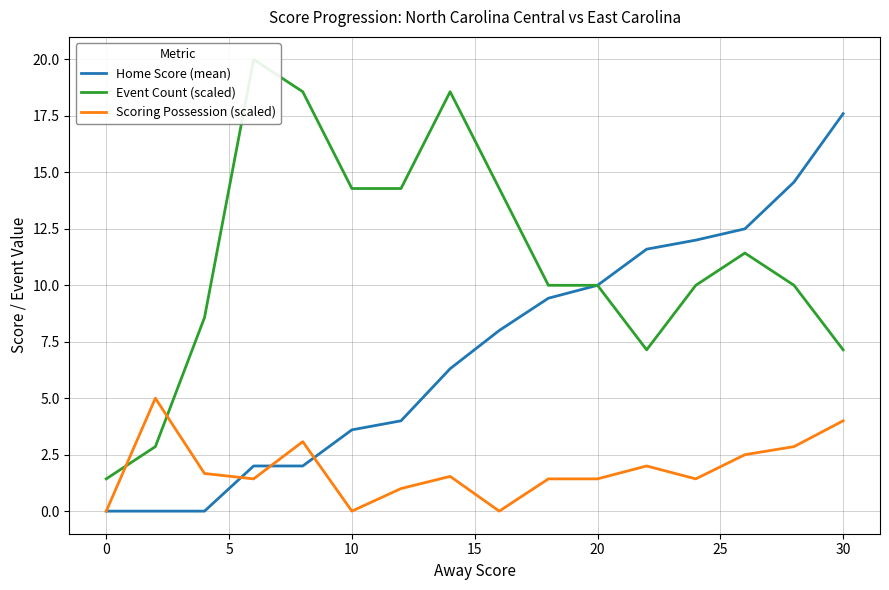

How many distinct data groups are displayed?

3